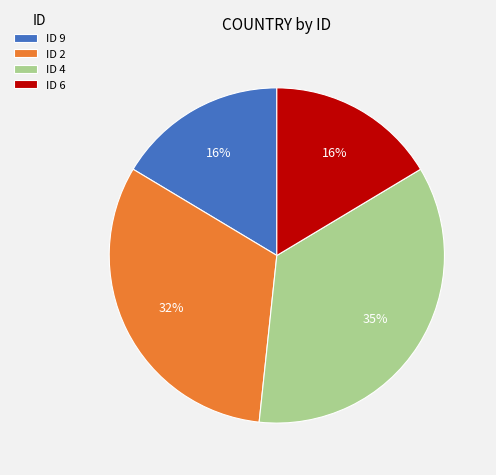

To the nearest percent, what percentage of the pie is ID 2?

32%